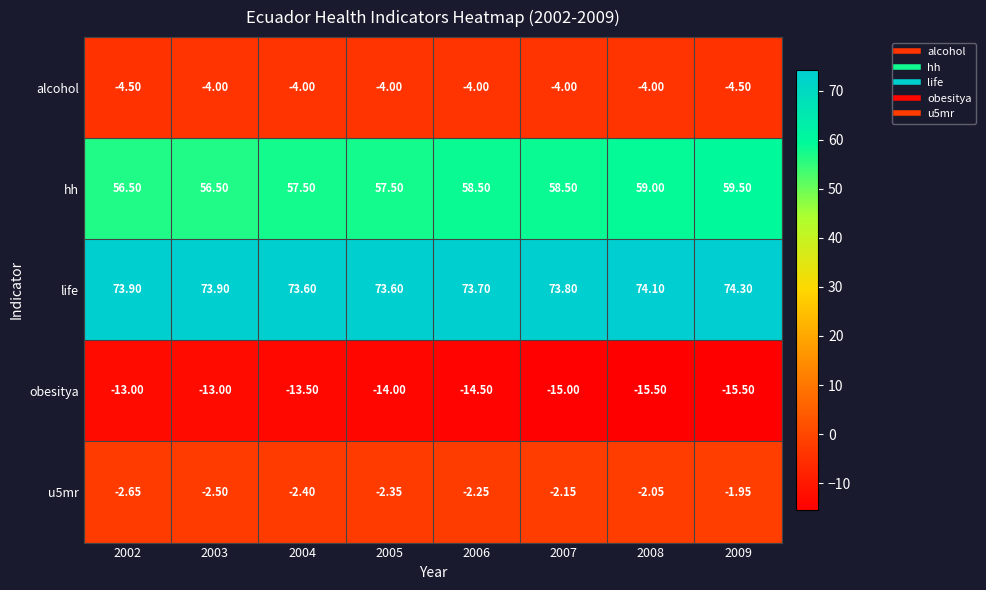

Which series has the widest spread of values?

hh